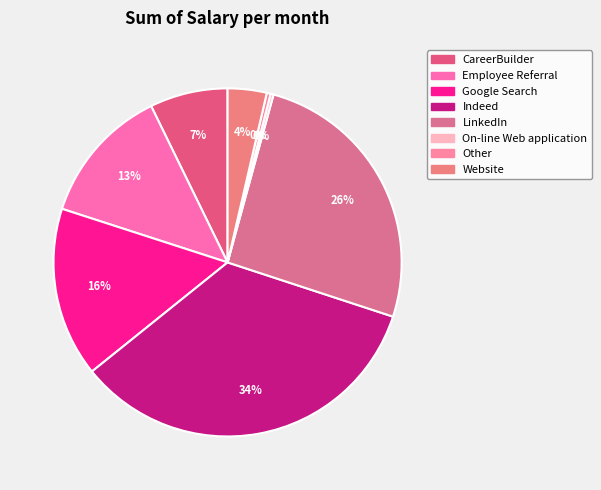

What percentage is NOT represented by Website?

96.4%